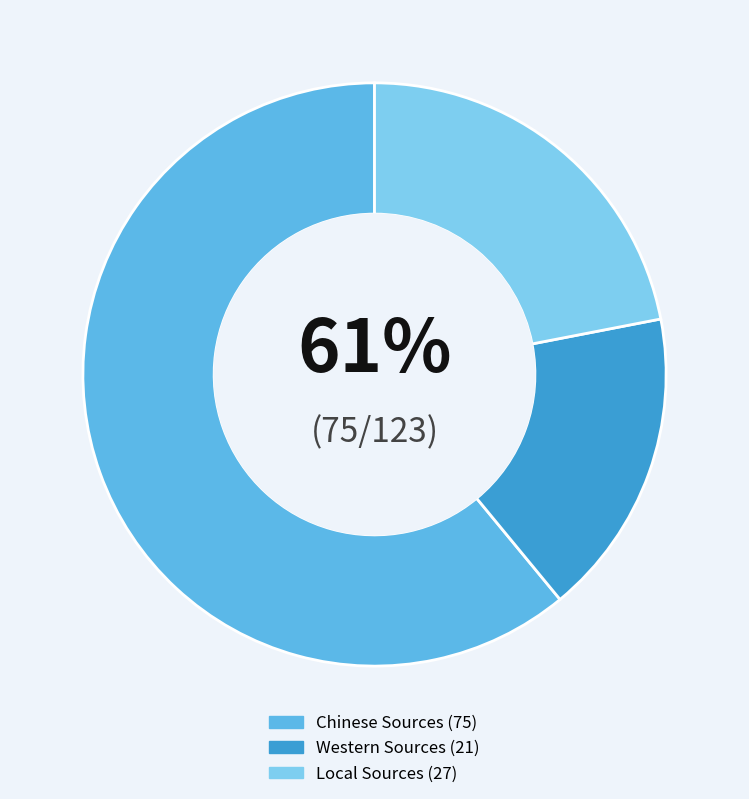

Is the sum of Chinese Sources and Western Sources greater than half?

Yes